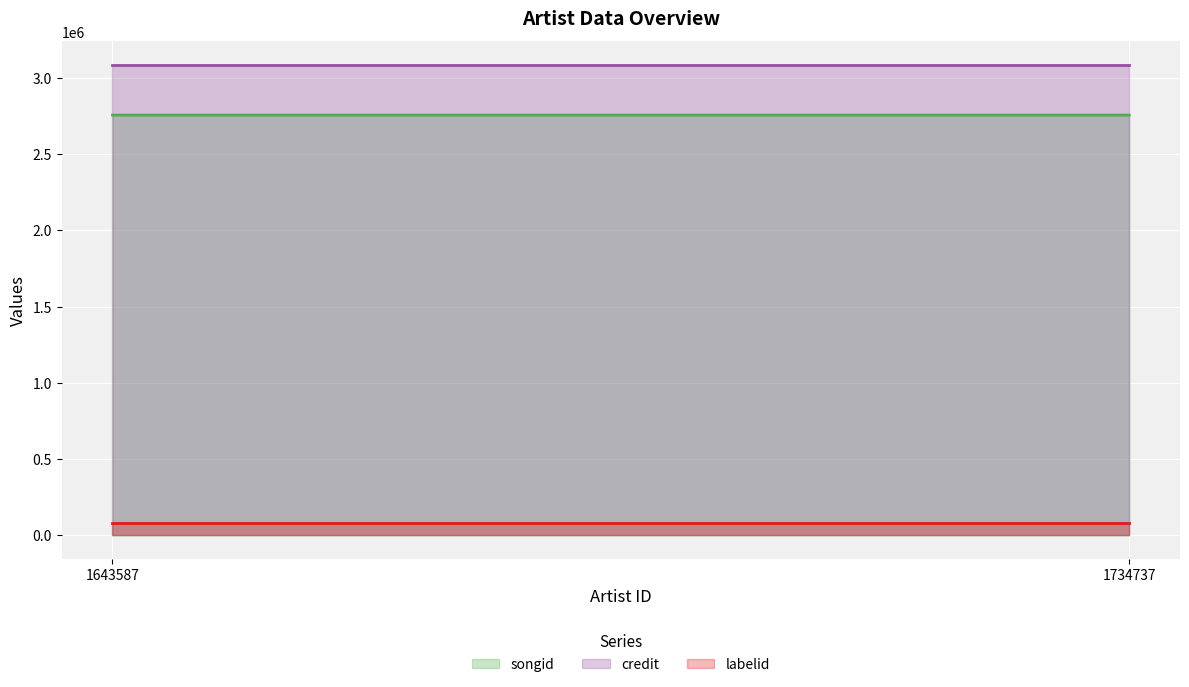

What is the value of the credit point at the 2nd from the left?

3086918